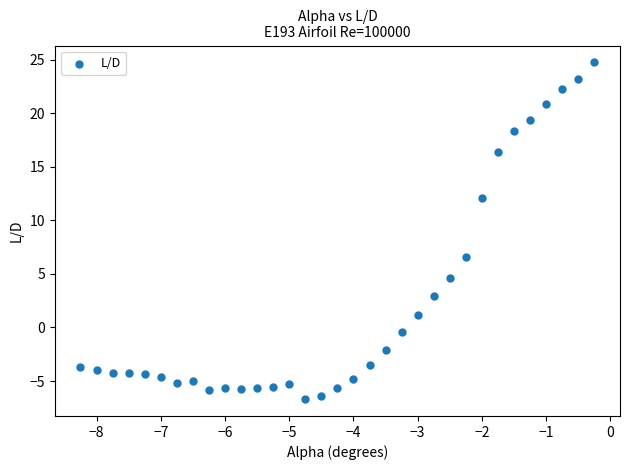

What Y value in the scatter plot is closest to 9?

6.6